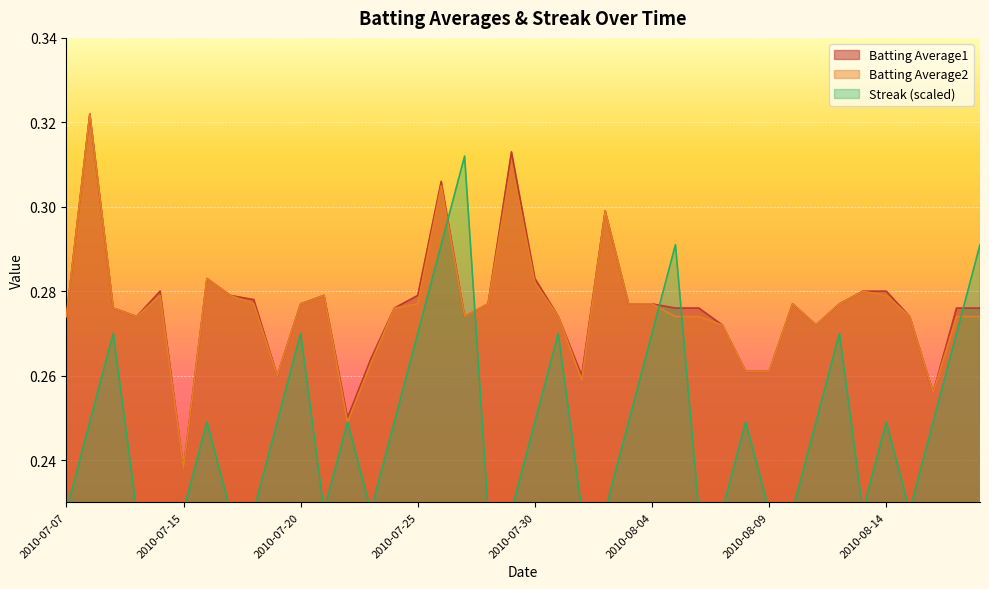

Is the value of Batting Average1 at 2010-08-13 greater than the value of Batting Average2 at 2010-07-19?

Yes